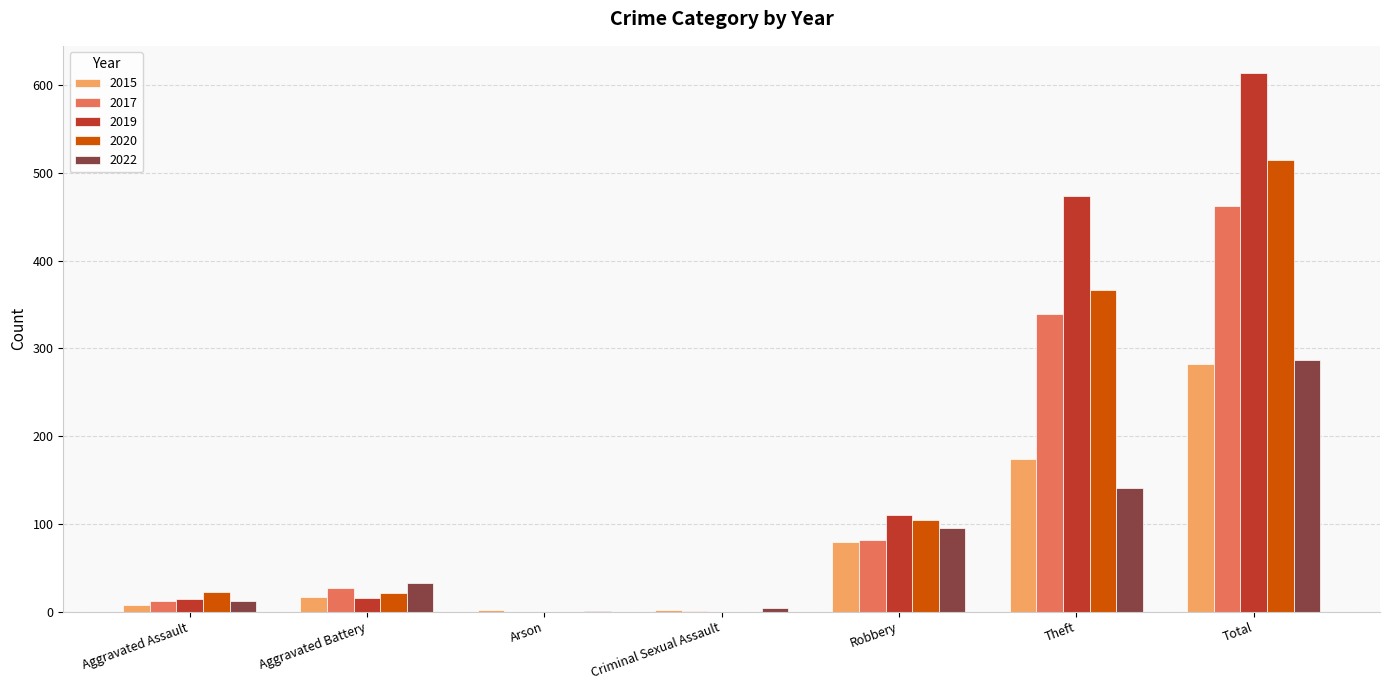

The 2015 series shows 174 at Theft. True or false?

True